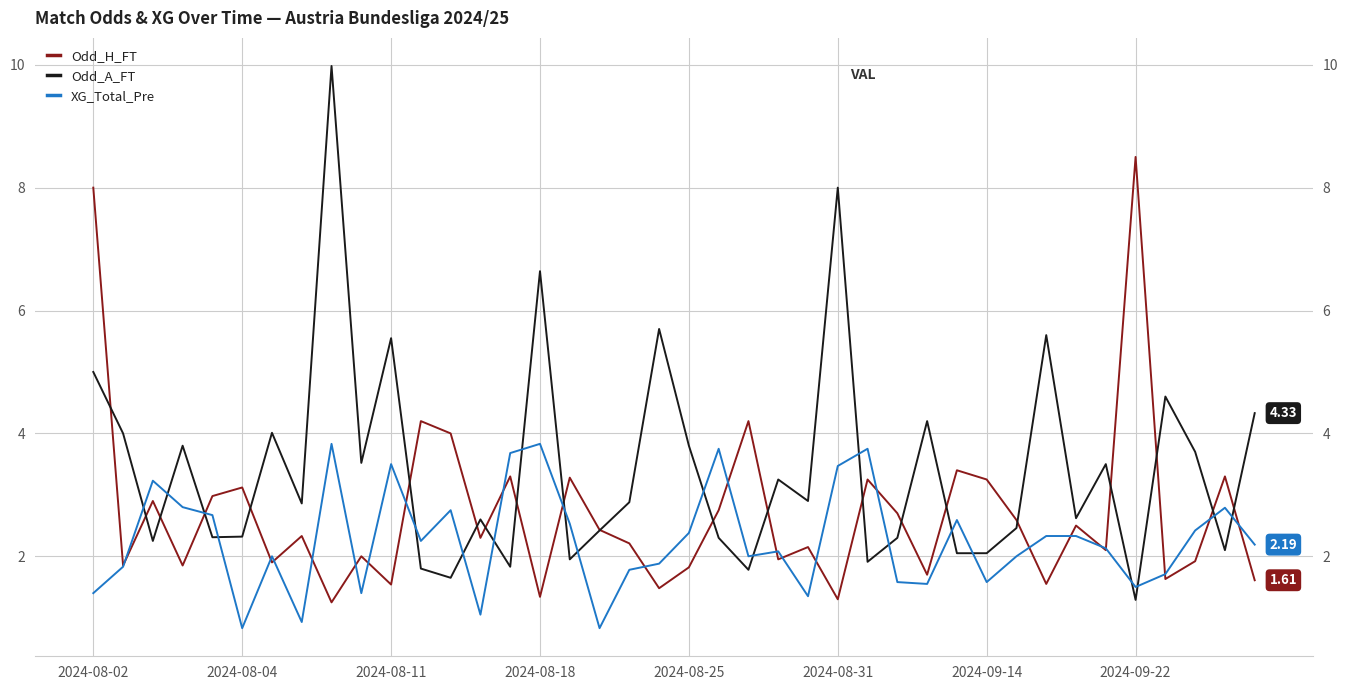

After their last crossing, which series has the higher values: XG_Total_Pre or Odd_A_FT?

Odd_A_FT